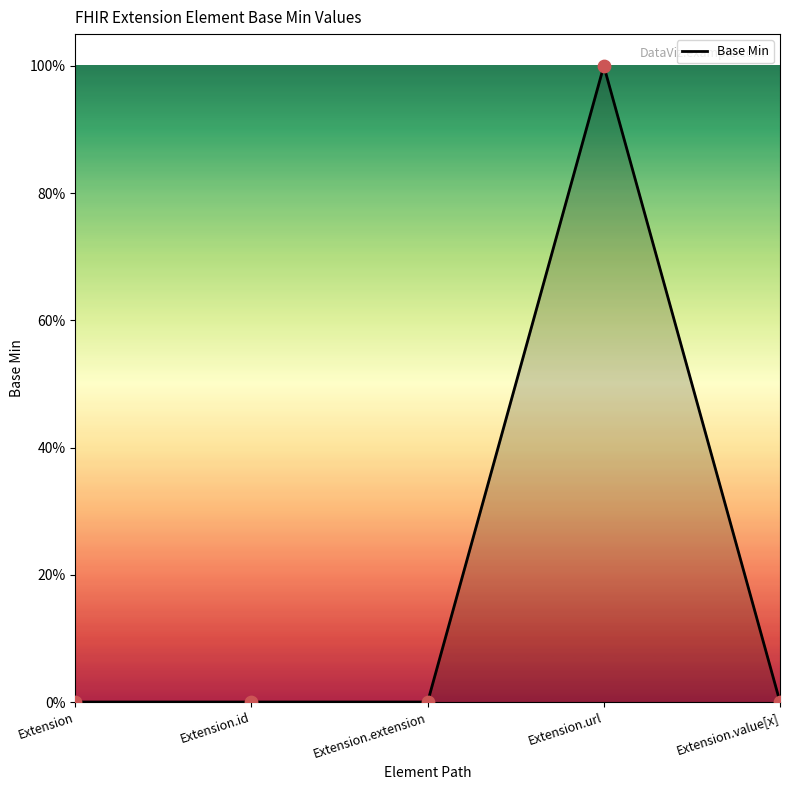

Which has a higher value, Extension.value[x] or Extension.extension?

Extension.value[x]